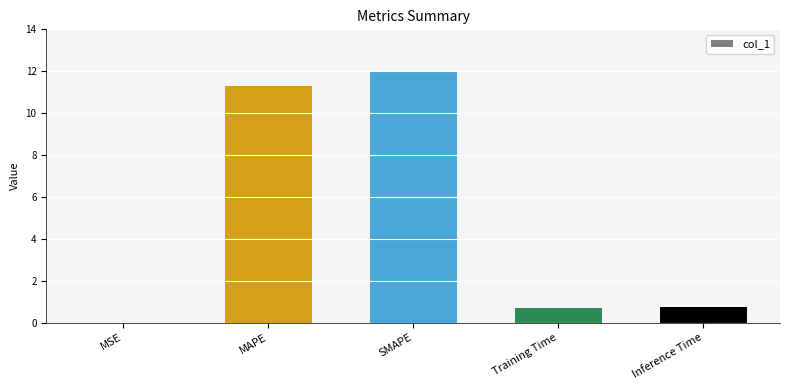

What is the sum of all values?

24.8